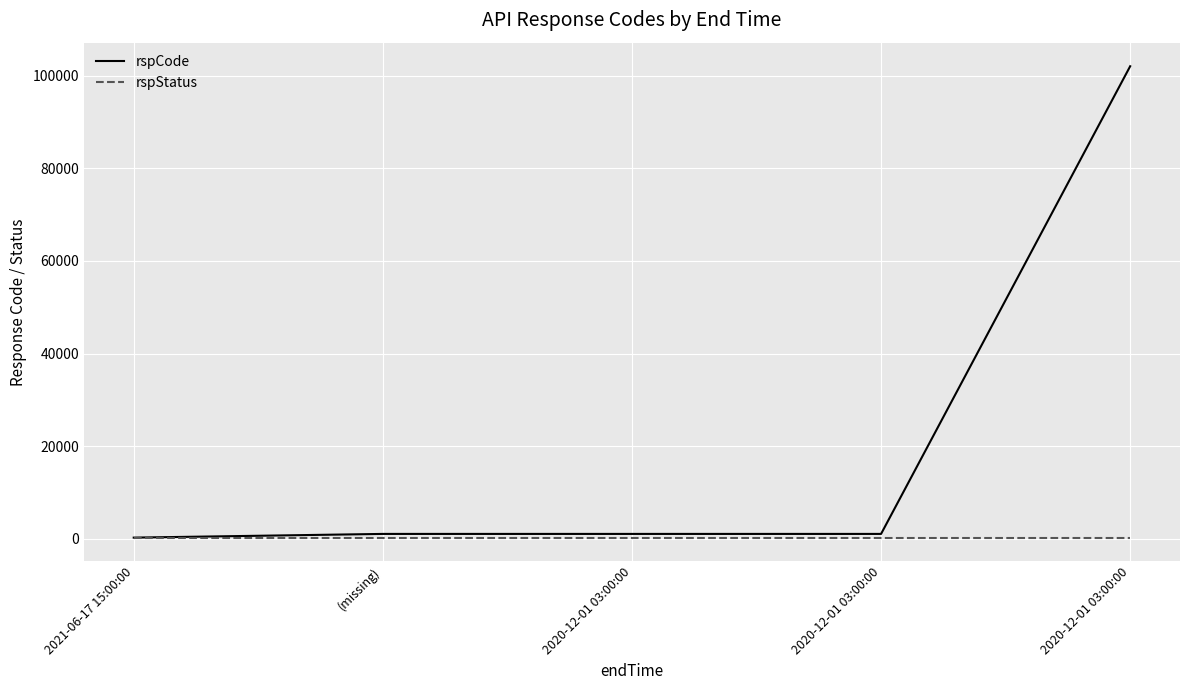

The rspStatus series shows 200 at 2020-12-01 03:00:00. True or false?

True